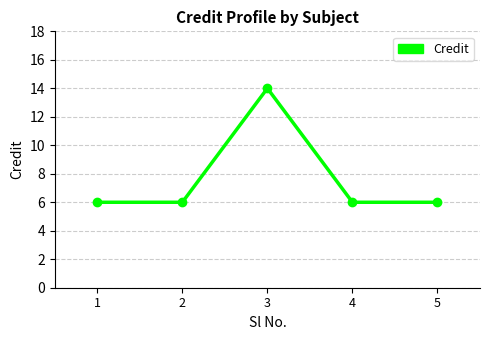

What is the ratio of the value at 3 to the value at 1?

2.3